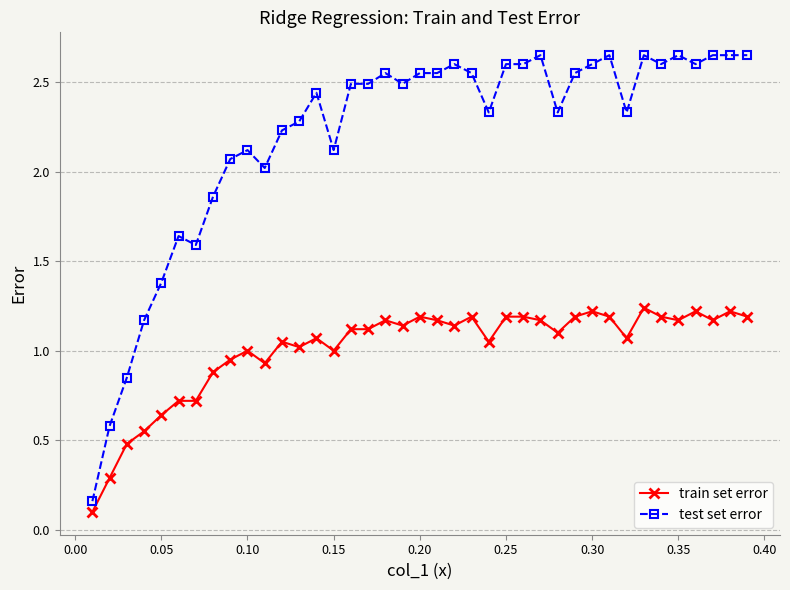

List the series in order of their peak value, highest first.

test set error, train set error